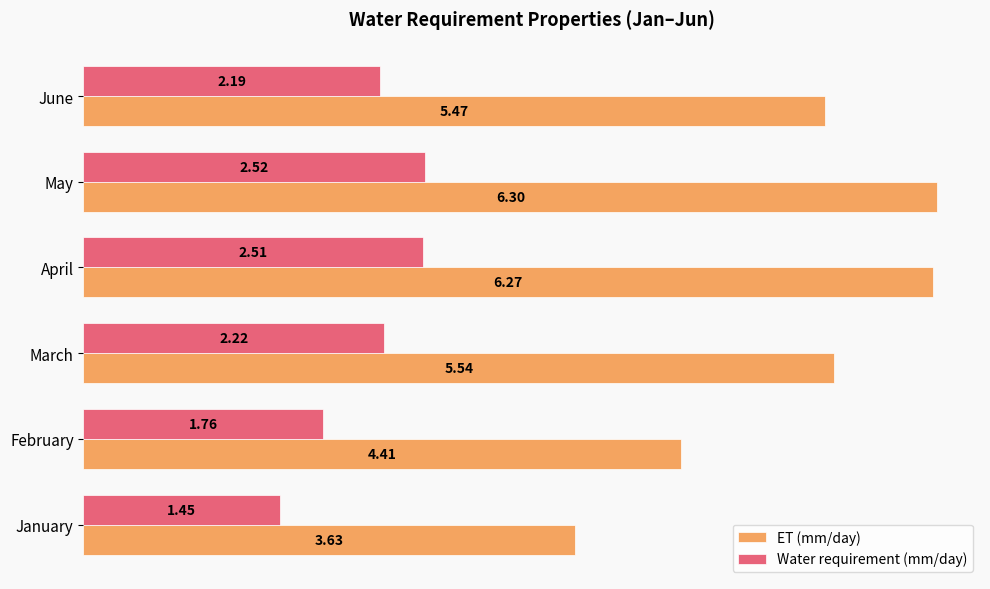

Is the value of ET (mm/day) at April greater than the value of Water requirement (mm/day) at March?

Yes